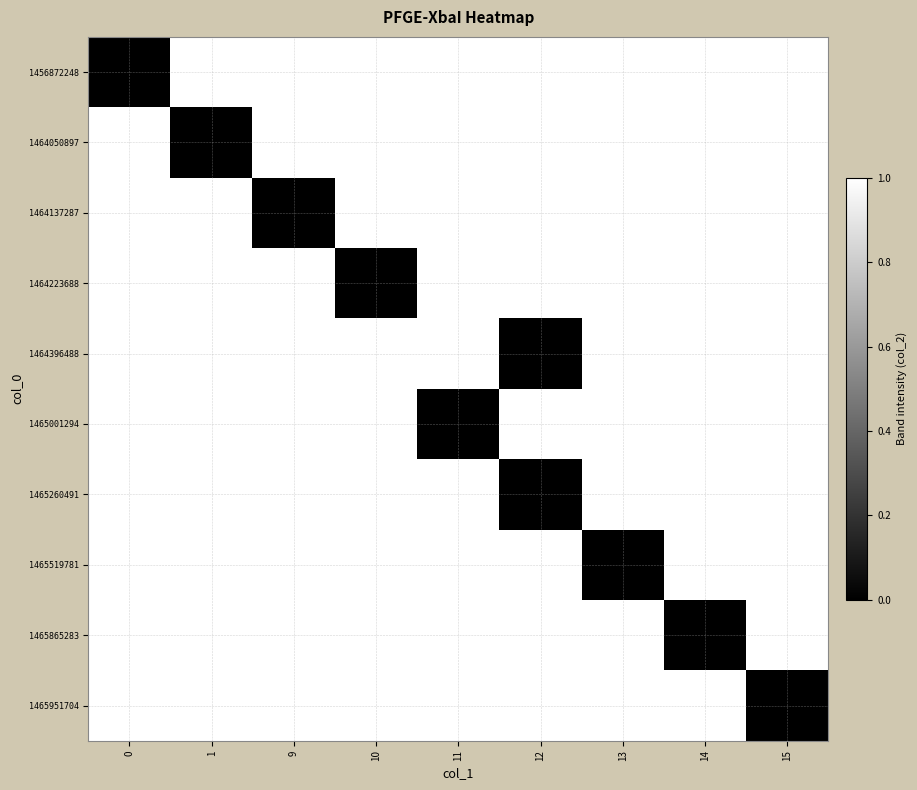

Reading right to left, extract all data points from this chart.

1456872248: 15=1	14=1	13=1	12=1	11=1	10=1	9=1	1=1	0=0
1464050897: 15=1	14=1	13=1	12=1	11=1	10=1	9=1	1=0	0=1
1464137287: 15=1	14=1	13=1	12=1	11=1	10=1	9=0	1=1	0=1
1464223688: 15=1	14=1	13=1	12=1	11=1	10=0	9=1	1=1	0=1
1464396488: 15=1	14=1	13=1	12=0	11=1	10=1	9=1	1=1	0=1
1465001294: 15=1	14=1	13=1	12=1	11=0	10=1	9=1	1=1	0=1
1465260491: 15=1	14=1	13=1	12=0	11=1	10=1	9=1	1=1	0=1
1465519781: 15=1	14=1	13=0	12=1	11=1	10=1	9=1	1=1	0=1
1465865283: 15=1	14=0	13=1	12=1	11=1	10=1	9=1	1=1	0=1
1465951704: 15=0	14=1	13=1	12=1	11=1	10=1	9=1	1=1	0=1